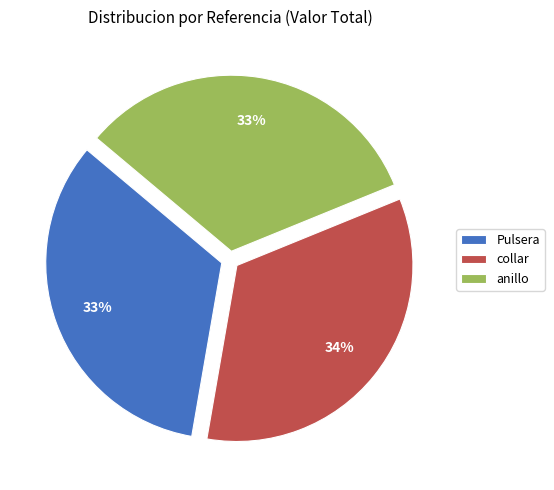

Count the number of slices in the pie.

3